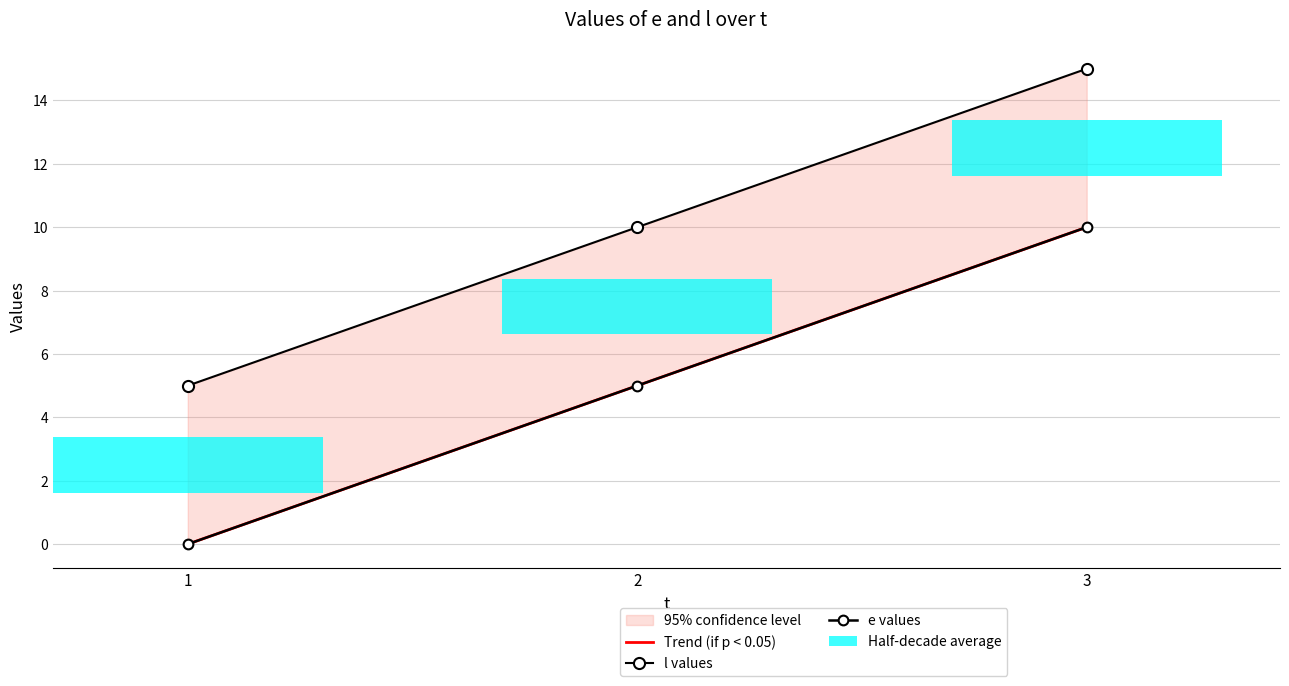

What is the difference between the maximum and minimum values in the Trend (if p < 0.05) series?

10.0